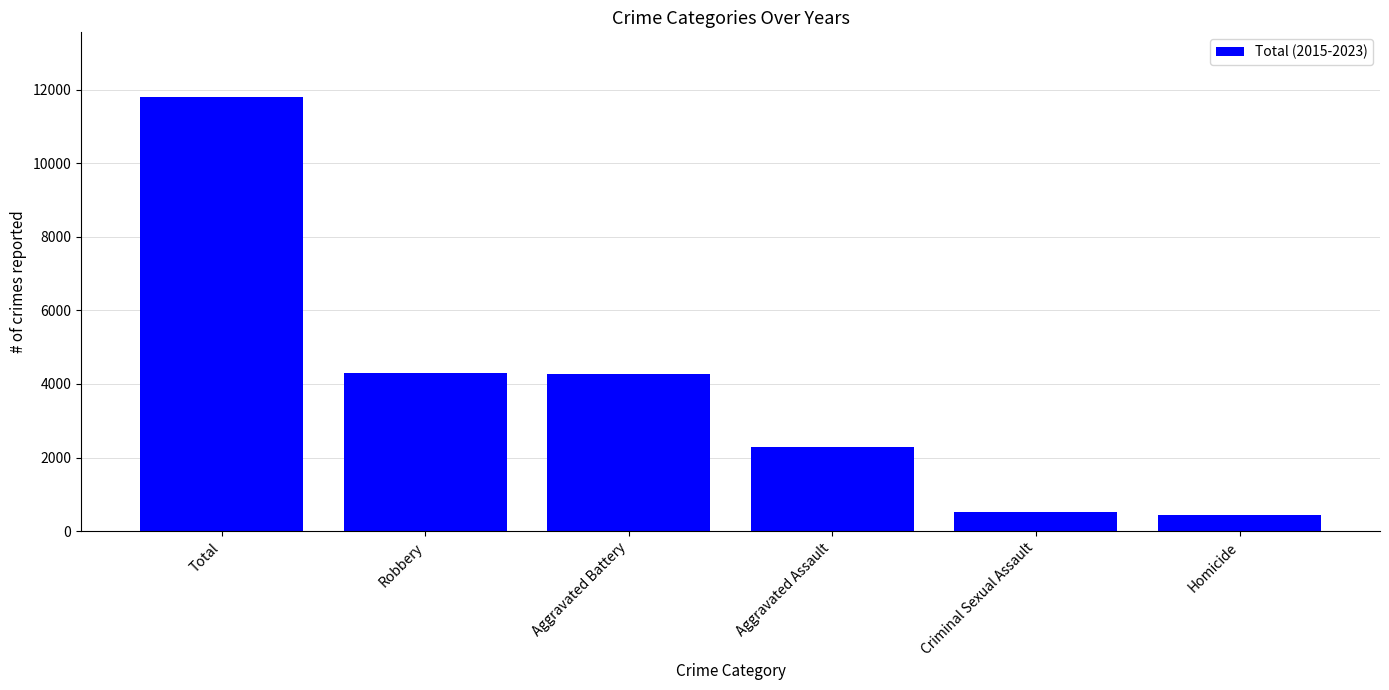

True or false: the data shows 439 at Homicide.

True